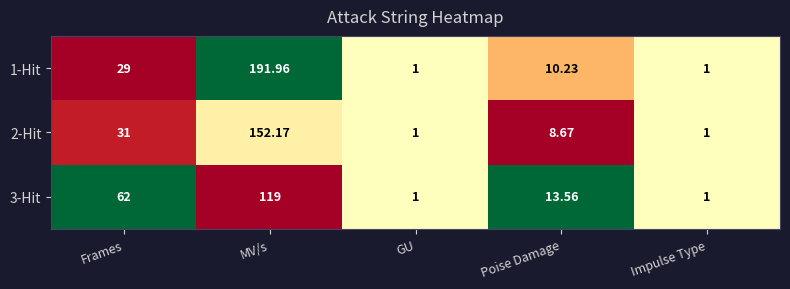

What is the difference between the highest and lowest values at MV/s?

73.0